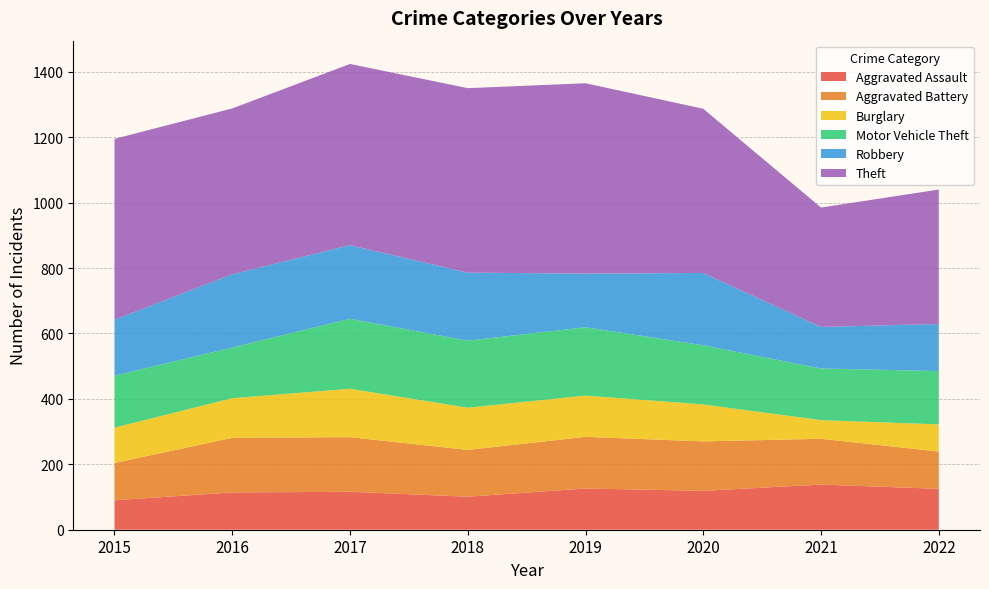

Reading left to right, extract all data points from this chart.

Aggravated Assault: 2015=90	2016=114	2017=116	2018=101	2019=126	2020=119	2021=138	2022=125
Aggravated Battery: 2015=114	2016=167	2017=167	2018=143	2019=158	2020=151	2021=140	2022=114
Burglary: 2015=108	2016=121	2017=148	2018=129	2019=126	2020=113	2021=57	2022=83
Motor Vehicle Theft: 2015=159	2016=155	2017=214	2018=205	2019=209	2020=181	2021=158	2022=163
Robbery: 2015=171	2016=224	2017=225	2018=208	2019=164	2020=221	2021=127	2022=144
Theft: 2015=553	2016=507	2017=554	2018=564	2019=582	2020=502	2021=365	2022=411